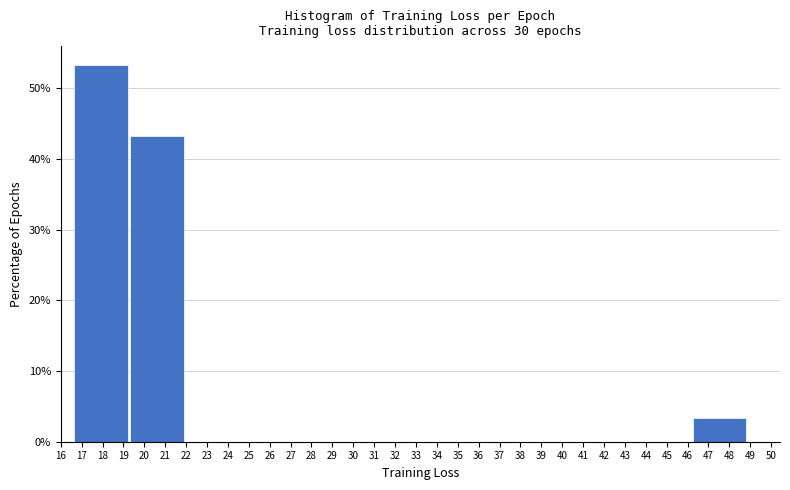

Reading left to right, transcribe this chart: for each bar, give the range it covers on the x-axis and its height. Neither the bar edges nor the heights are printed on the chart, so give them approximately, as read against the axes.

16.6 to 19.3: 53
19.3 to 22.0: 43
22.0 to 24.7: 0
24.7 to 27.4: 0
27.4 to 30.1: 0
30.1 to 32.8: 0
32.8 to 35.5: 0
35.5 to 38.2: 0
38.2 to 40.9: 0
40.9 to 43.6: 0
43.6 to 46.3: 0
46.3 to 48.9: 3